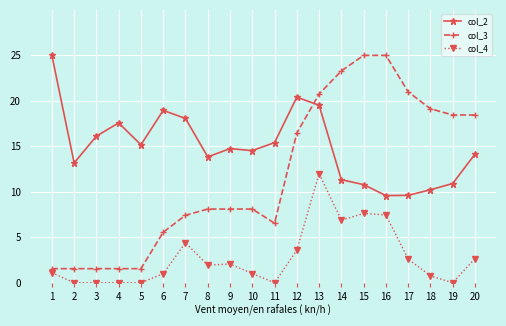

Is it true that col_3 equals 3.3 at 7?

False